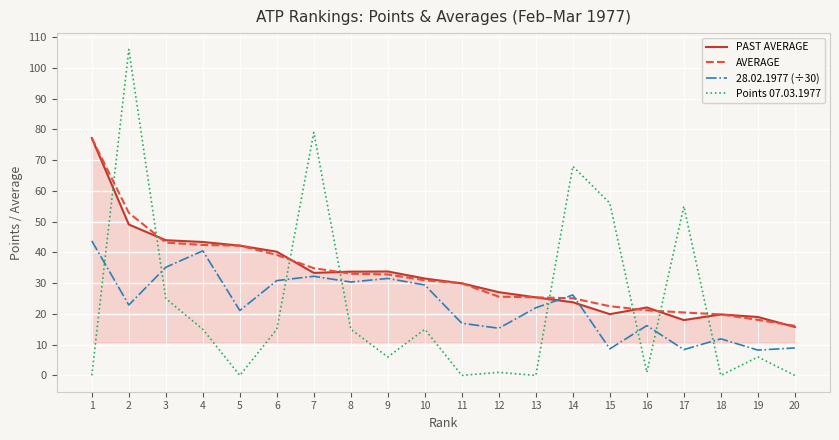

What are all the series names shown in the legend?

PAST AVERAGE, AVERAGE, 28.02.1977 (÷30), Points 07.03.1977